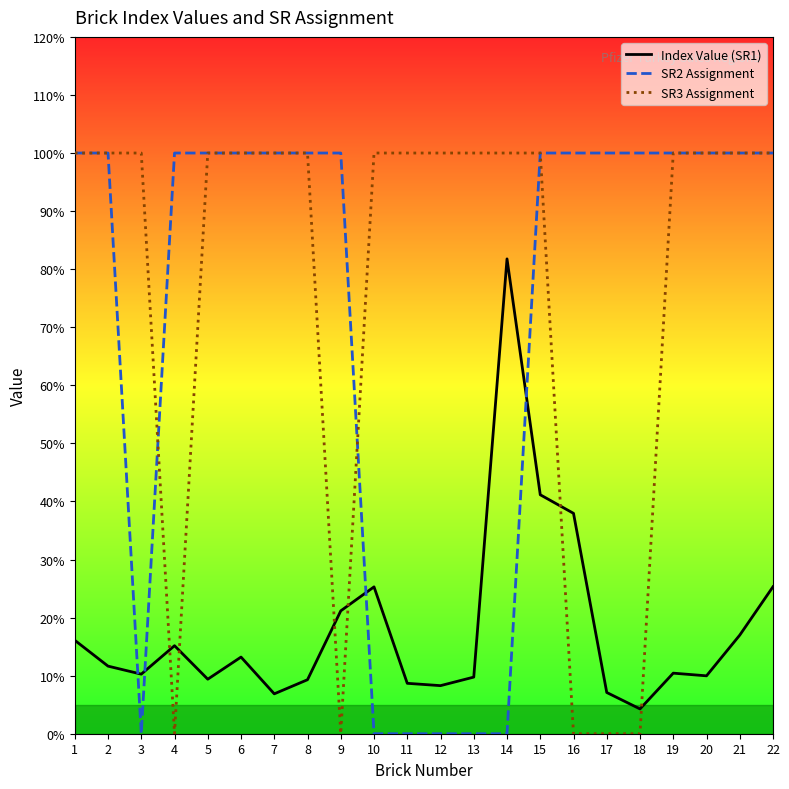

Does the chart display data point markers on the line(s)?

No